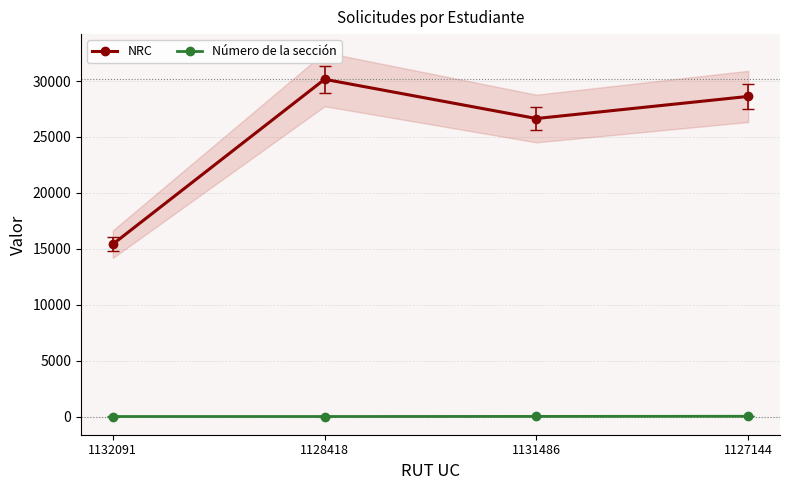

How many lines are shown in the chart?

2